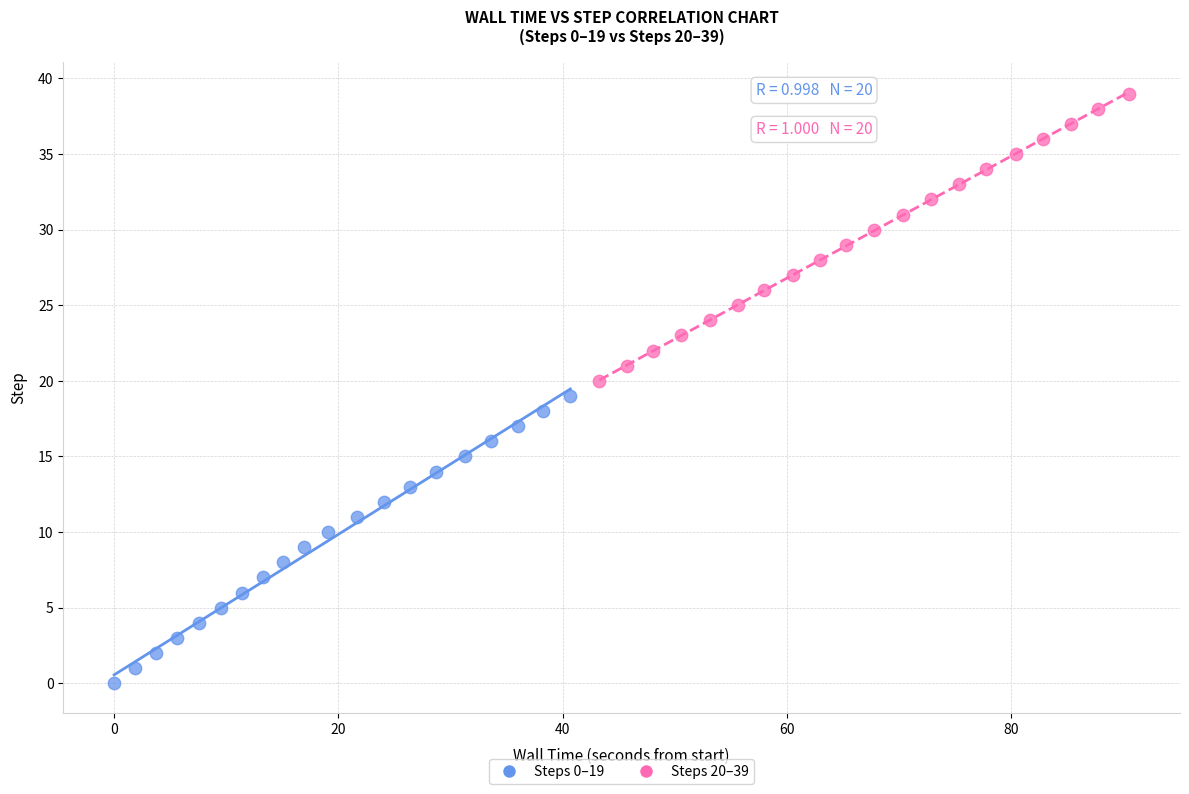

Which series contains the highest Y value?

Steps 20–39